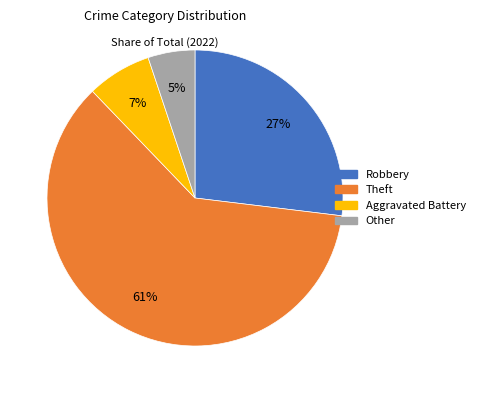

Which has a higher value, Other or Robbery?

Robbery